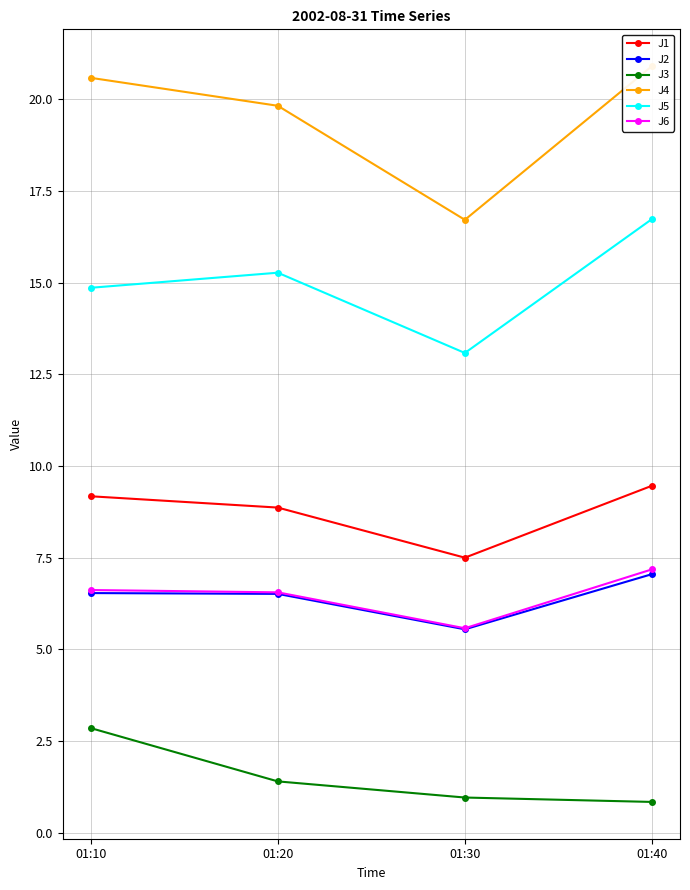

Reading left to right, transcribe all the data shown in this chart.

J1: 9.2	8.9	7.5	9.5
J2: 6.5	6.5	5.5	7.0
J3: 2.9	1.4	1.0	0.8
J4: 20.6	19.8	16.7	20.9
J5: 14.9	15.3	13.1	16.7
J6: 6.6	6.6	5.6	7.2